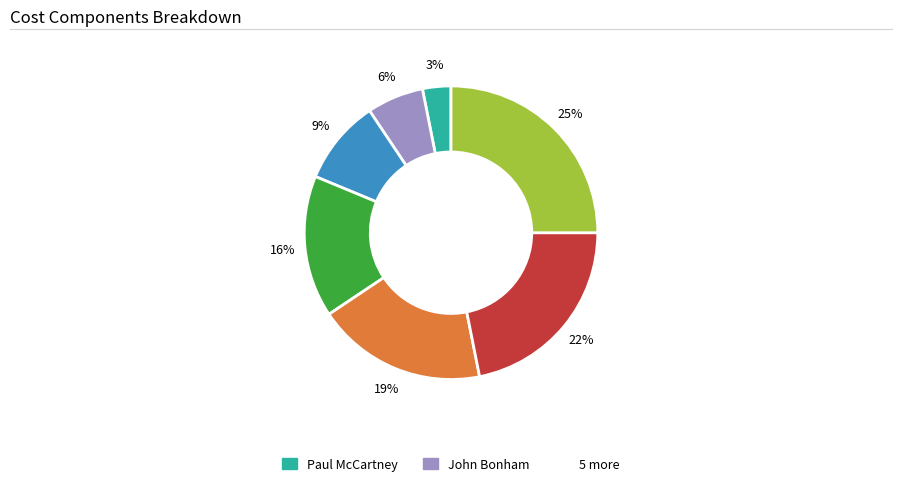

Does any single category account for the majority?

No